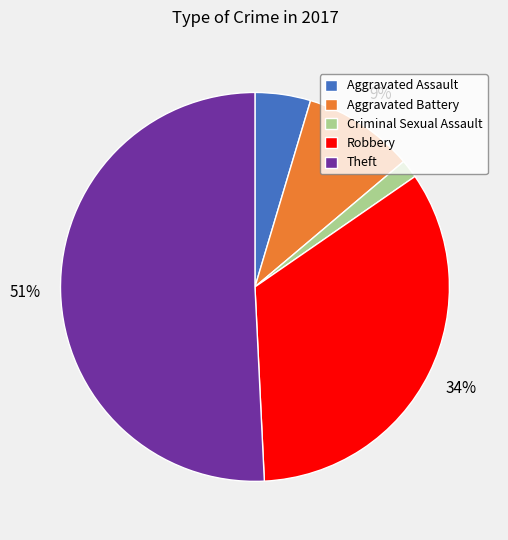

How many slices are in this pie chart?

5